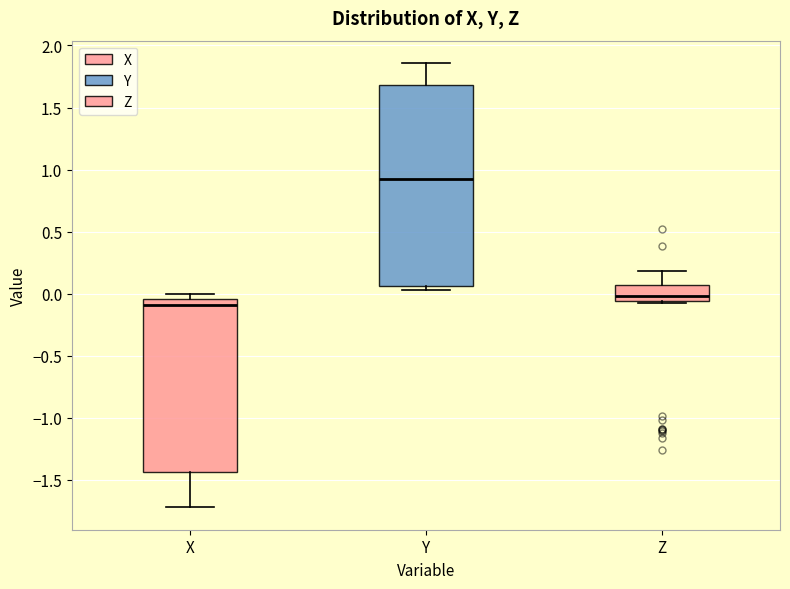

Reading left to right, read every box against the y-axis: the position of its median line, the range the box covers, and the ends of its whiskers. The values are not printed on the chart, so give them approximately, as read against the axis.

X: median -0.10, box -1.45 to -0.05, whiskers -1.70 to 0.00
Y: median 0.90, box 0.05 to 1.70, whiskers 0.05 (just below the box's lower edge) to 1.85
Z: median 0.00, box -0.05 to 0.05, whiskers -0.05 (just below the box's lower edge) to 0.20